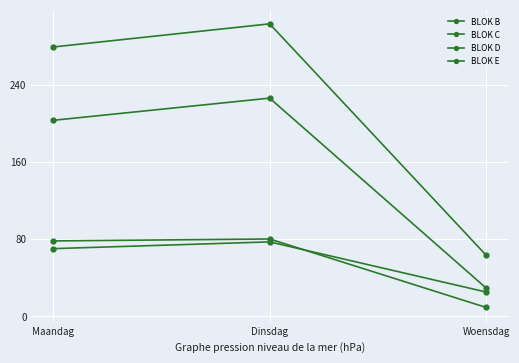

True or false: BLOK C has a value of 429 at Dinsdag.

False